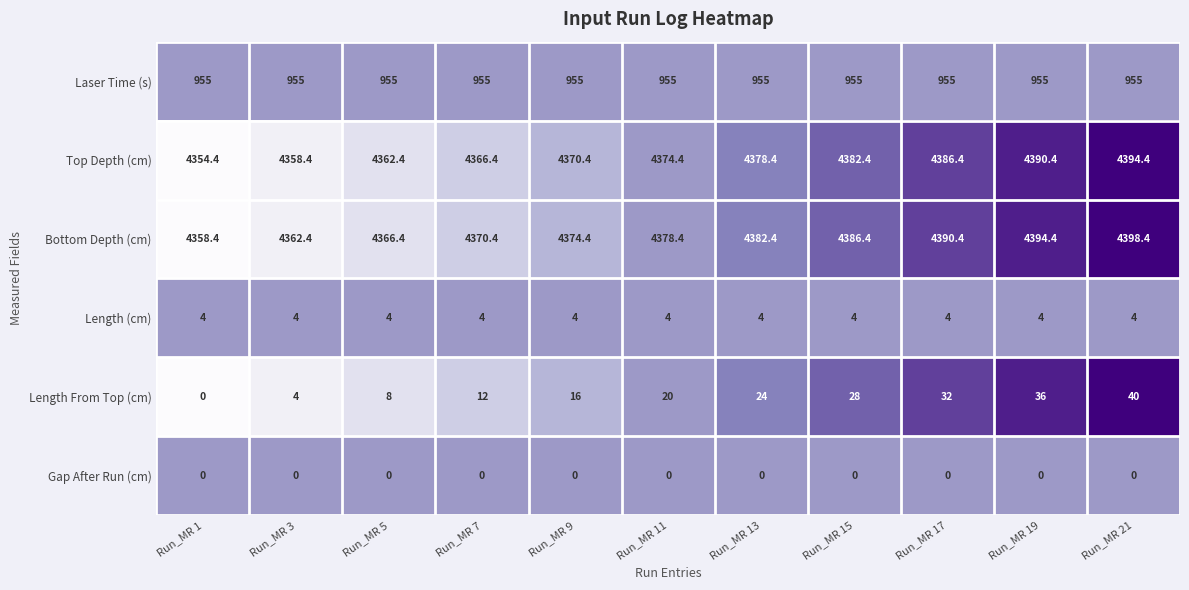

At which label does Bottom Depth (cm) reach its minimum?

Run_MR 1